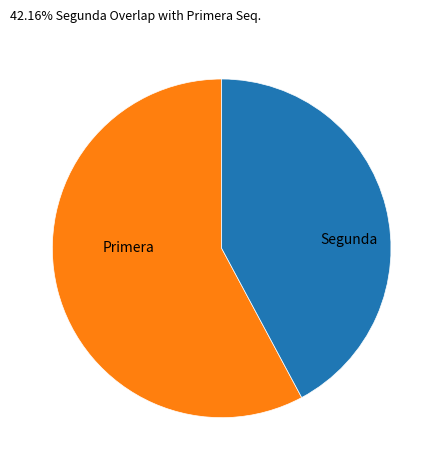

Rank the categories by value from lowest to highest.

Segunda, Primera